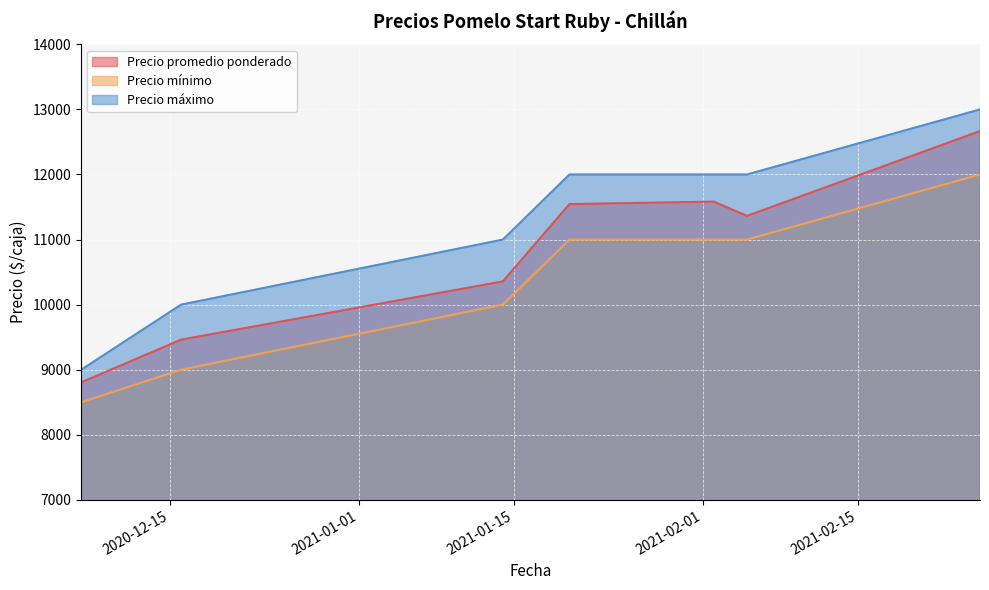

Between 2020-12-16 and 2021-02-05, which series saw the biggest shift?

Precio mínimo